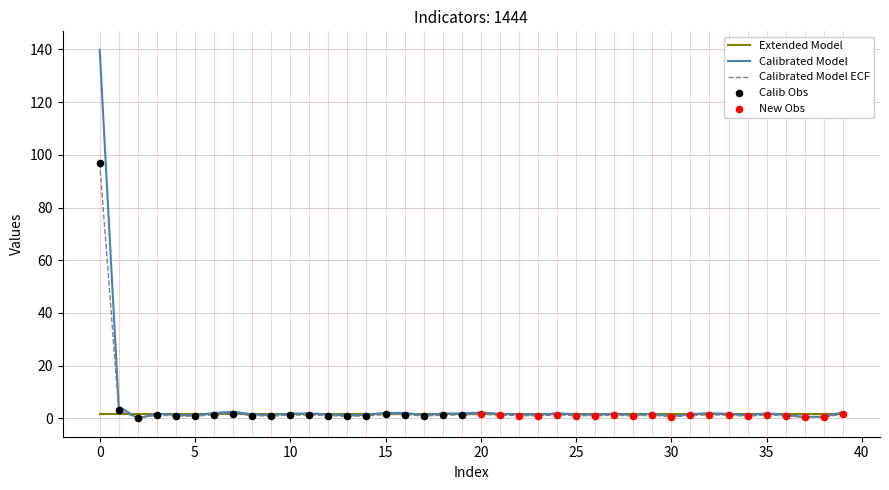

Which series has the largest range (max minus min)?

Calibrated Model